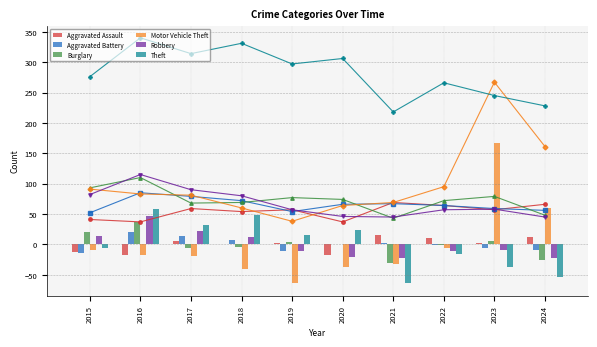

The value of Aggravated Assault at 2022 is 9.9. True or false?

True